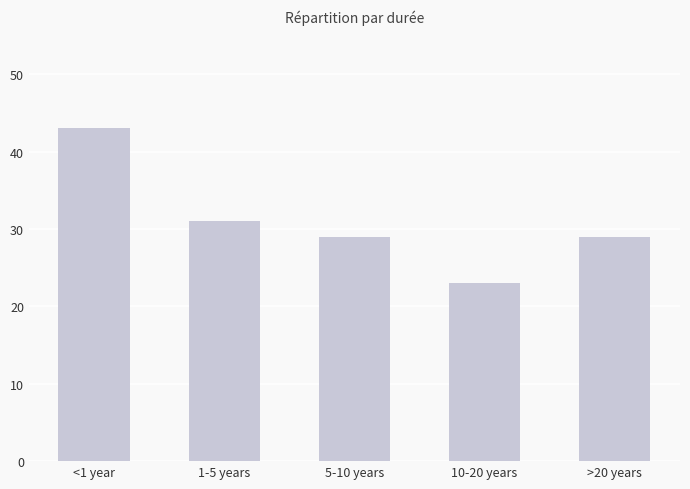

What is the ratio of the value at 5-10 years to the value at >20 years?

1.0